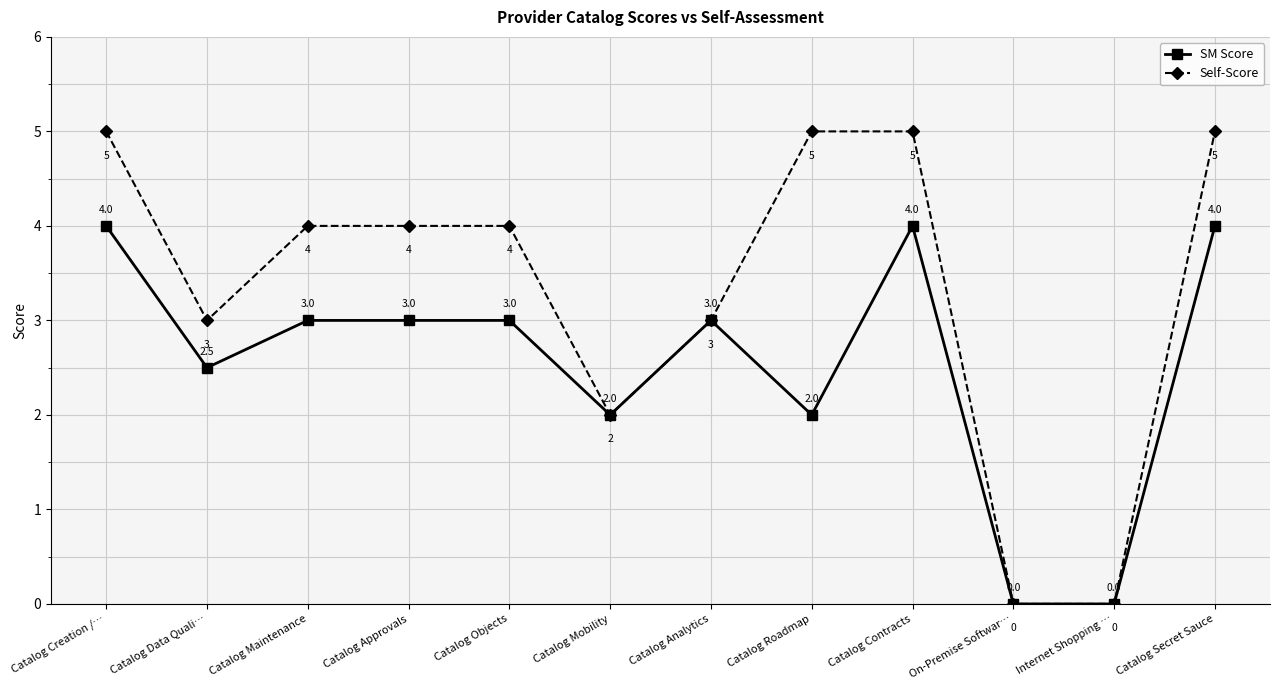

At which category does Self-Score reach its first local valley?

Catalog Data Quali…